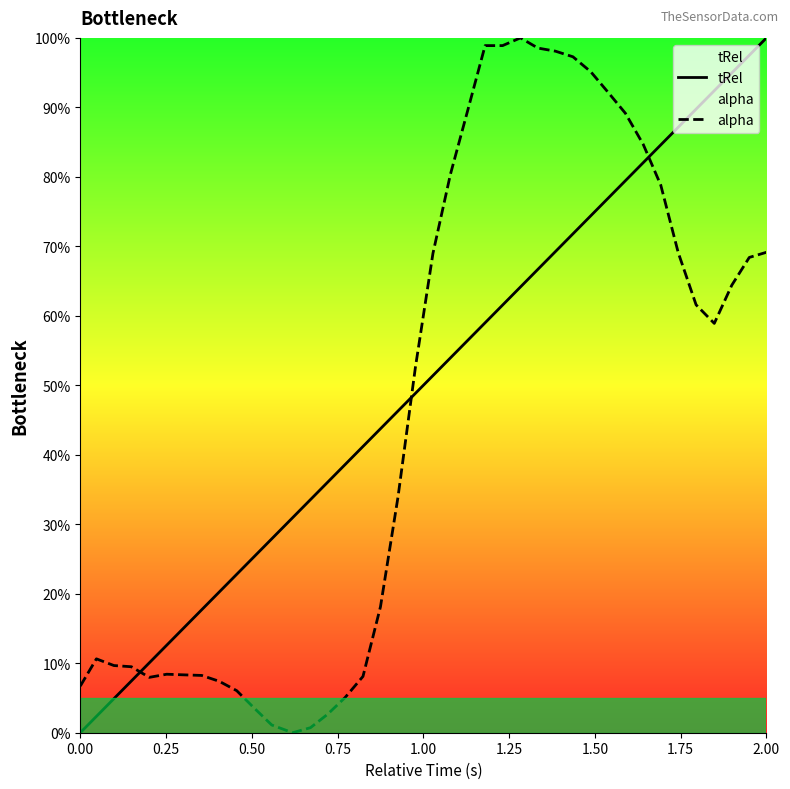

What is the highest value of the alpha series?

100.0